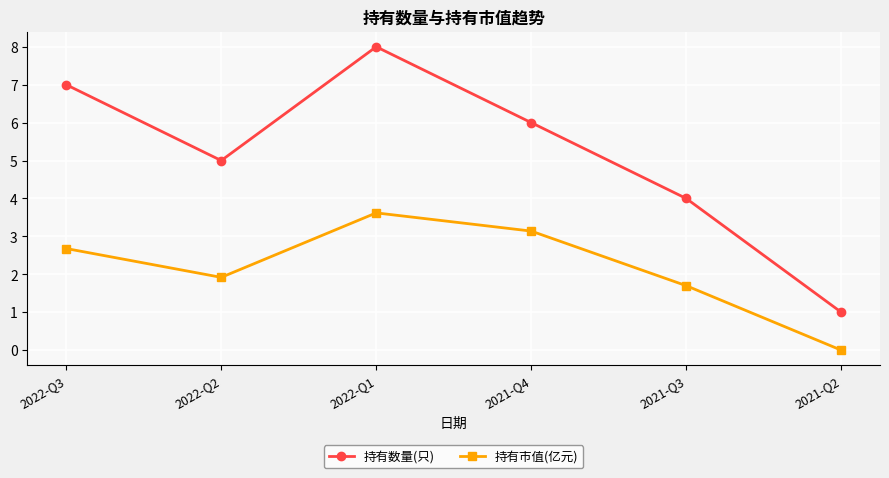

At which category does 持有数量(只) reach its first local valley?

2022-Q2